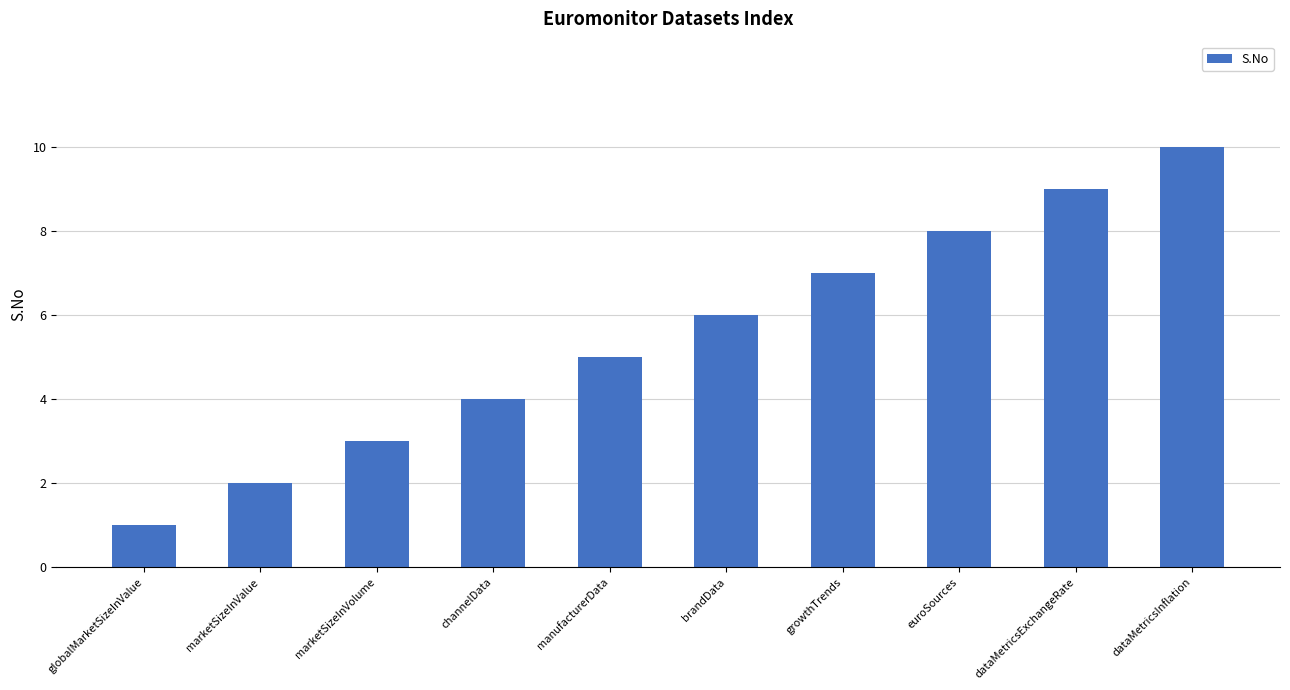

What is the average value?

6